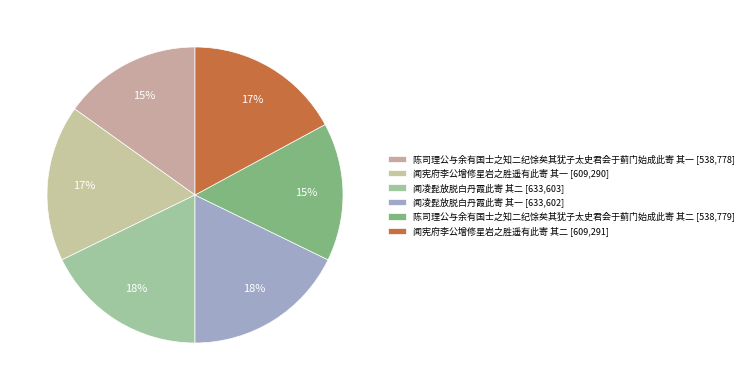

What percentage do 陈司理公与余有国士之知二纪馀矣其犹子太史君会于蓟门始成此寄 其一 and 闻凌髭放脱白丹霞此寄 其一 together represent?

32.9%